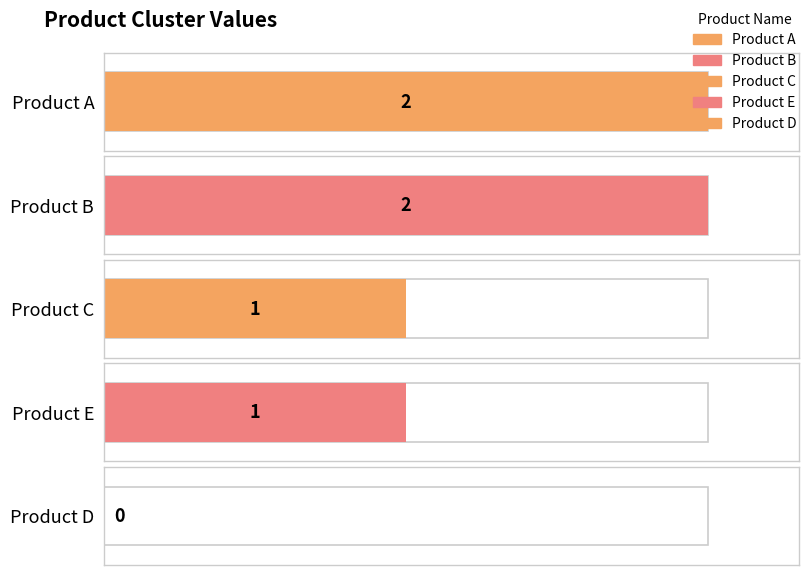

Rank the categories by value from lowest to highest.

Product D, Product C, Product E, Product A, Product B